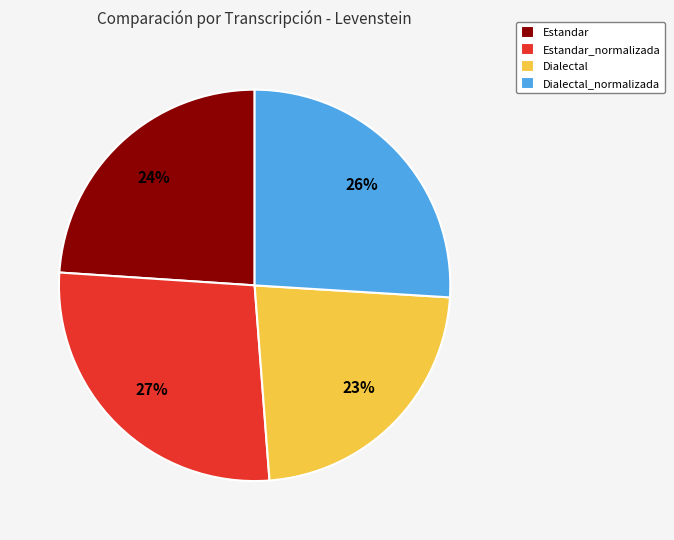

Rank the categories by value from lowest to highest.

Dialectal, Estandar, Dialectal_normalizada, Estandar_normalizada